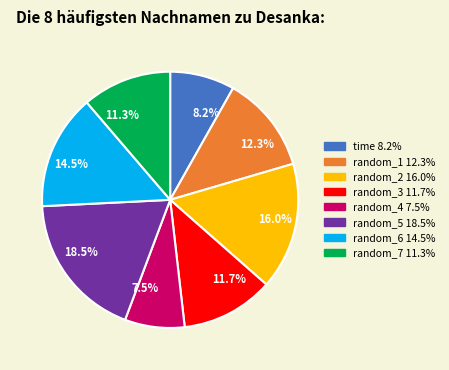

What percentage is NOT represented by time?

91.8%